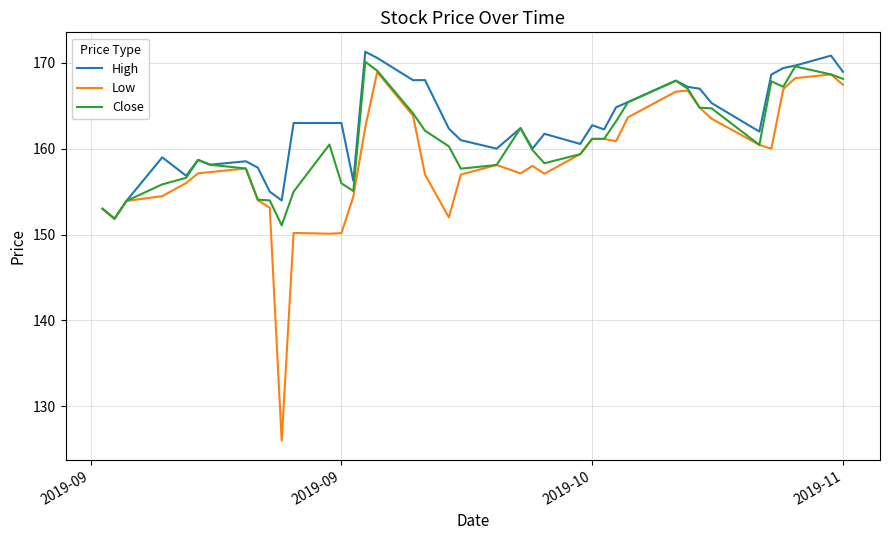

Which series has the widest spread of values?

Low